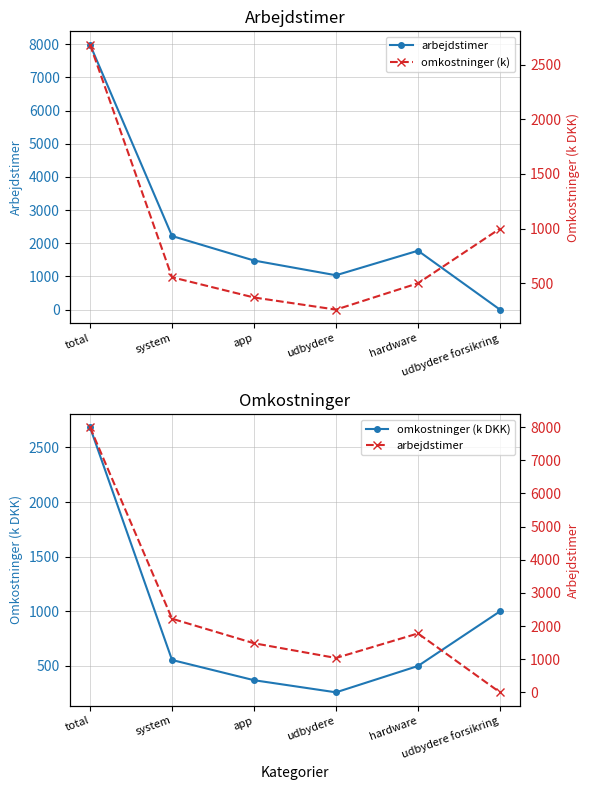

What is the total value across all series at udbydere forsikring?

2000